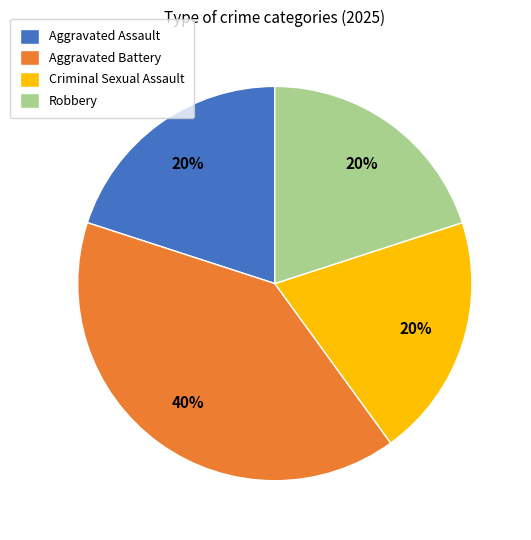

What is the ratio of the value at Robbery to the value at Aggravated Battery?

0.5